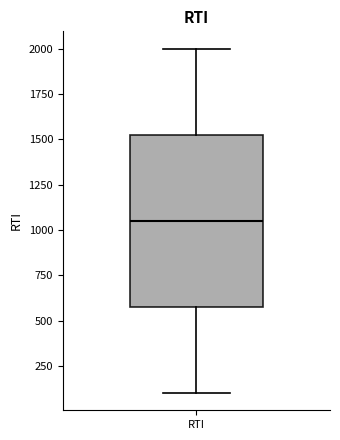

Where does the lower whisker of the box for RTI end on the y-axis? The values are not printed on the chart, so give them approximately, as read against the axis.

100